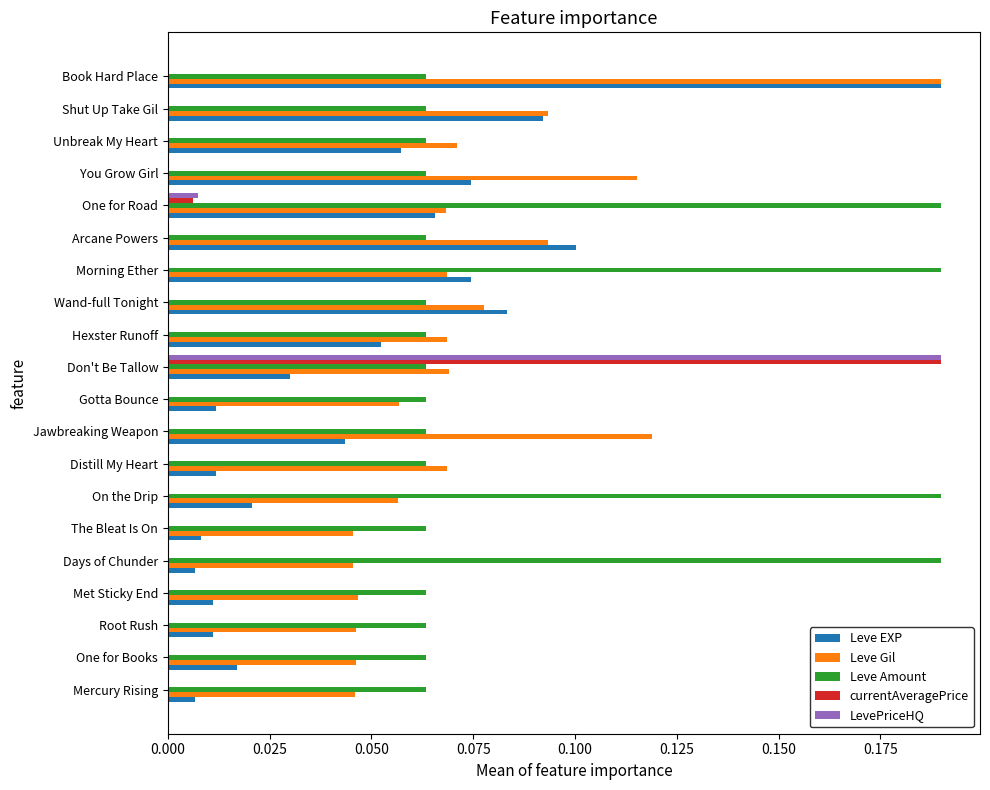

Which series has the largest total across all categories?

Leve Amount